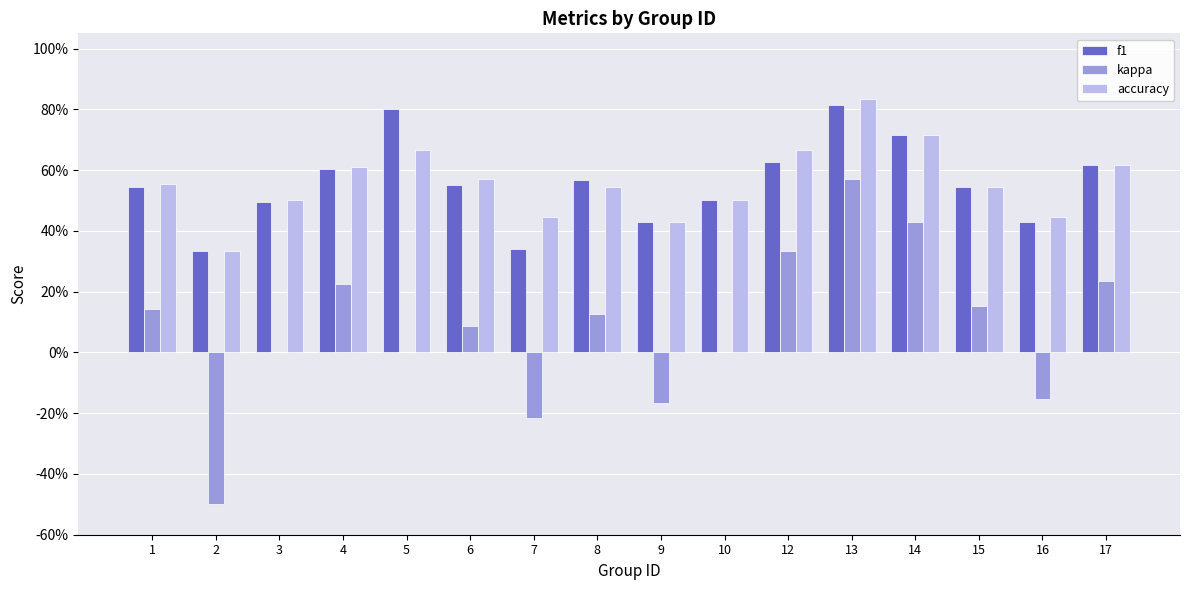

Are the bars grouped side by side (vs. stacked)?

Yes